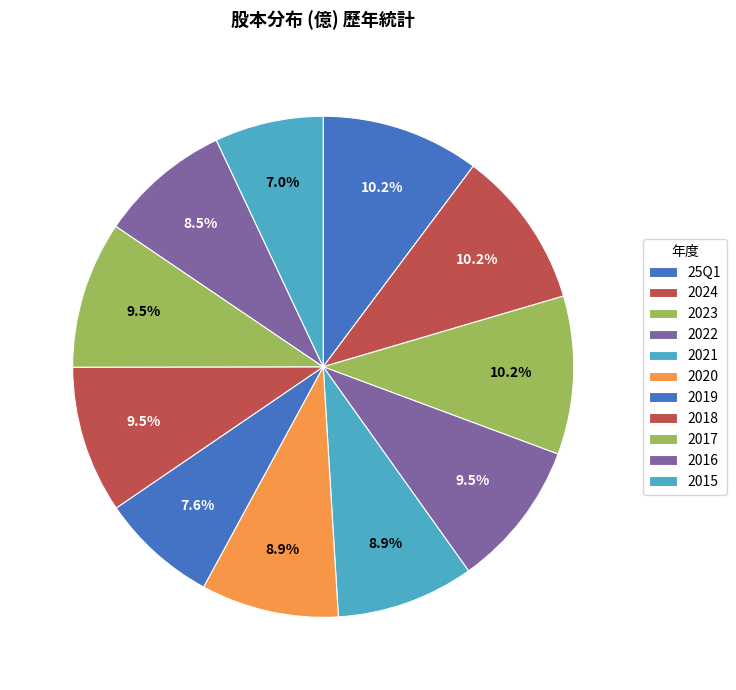

How many segments does this pie chart have?

11